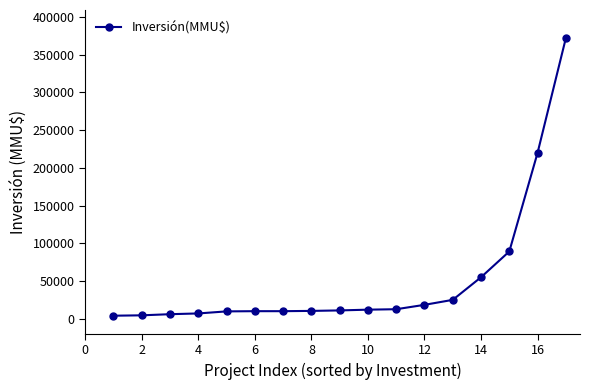

What is the difference between the second highest and second lowest values?

215500